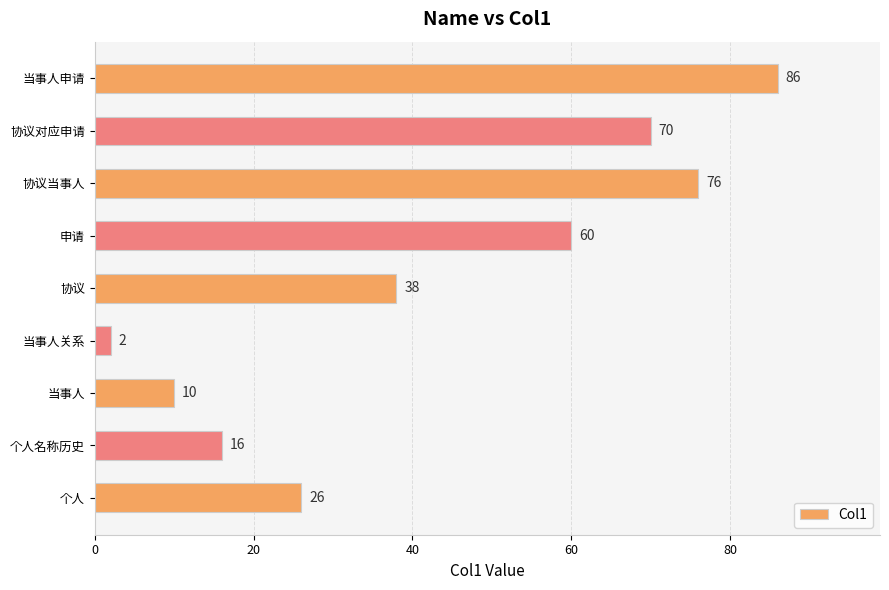

What is the ratio of the value at 个人名称历史 to the value at 当事人关系?

8.0